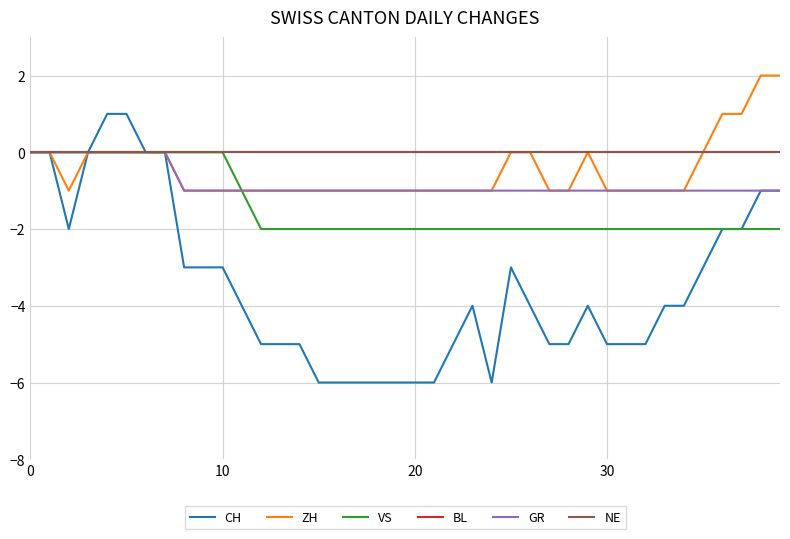

True or false: CH and GR intersect in this chart.

False